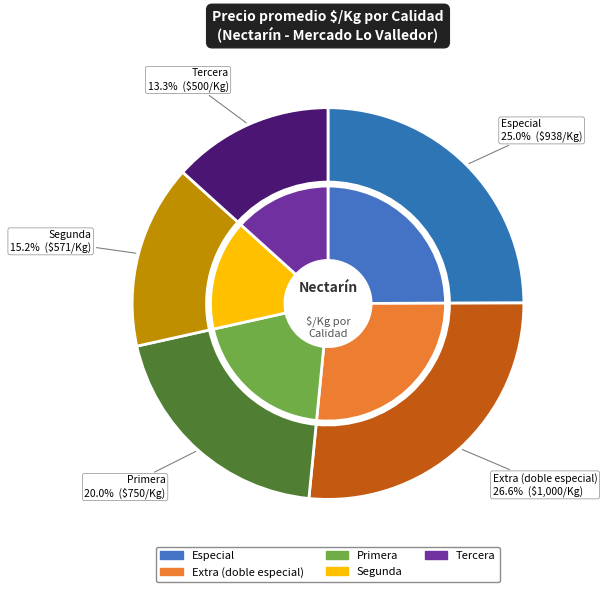

Is it true that Tercera is 6% of the pie?

False